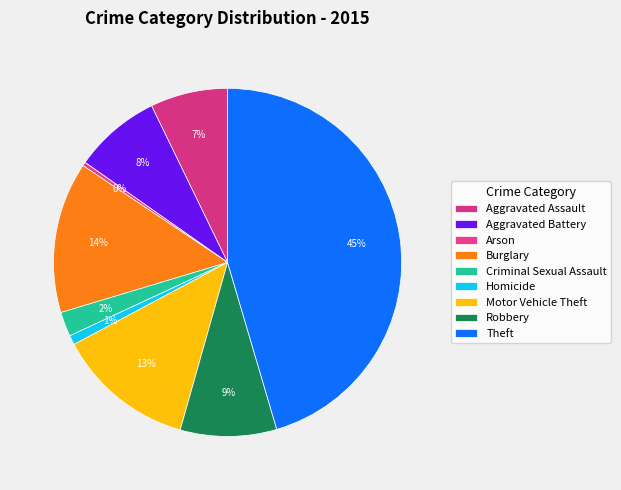

Which has a higher value, Criminal Sexual Assault or Aggravated Battery?

Aggravated Battery